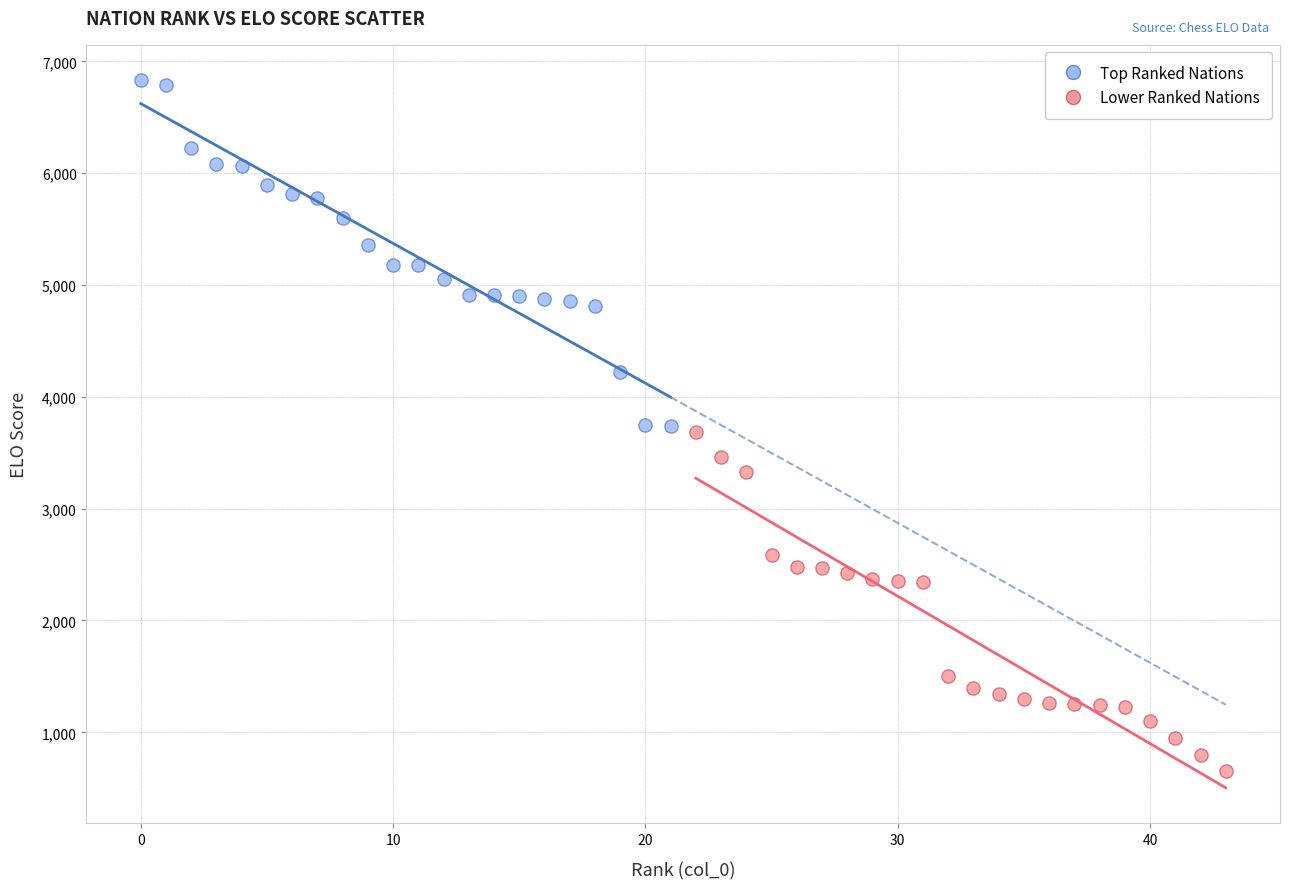

Which series has the largest Y range (max minus min)?

Top Ranked Nations